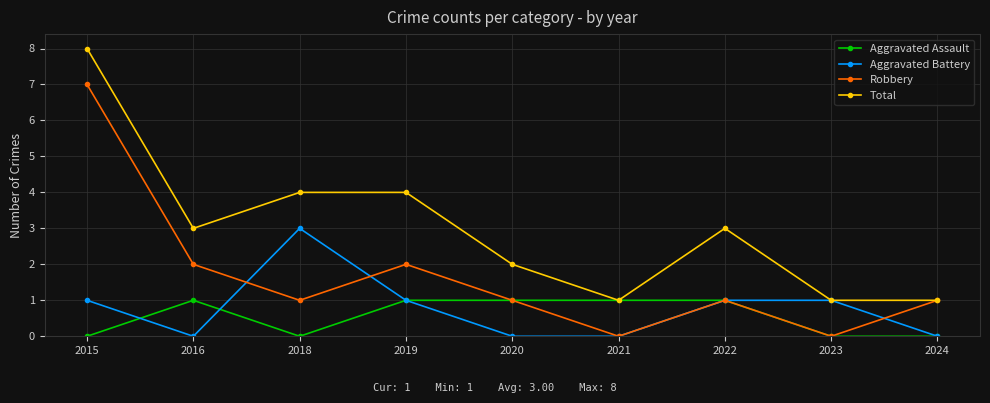

Reading left to right, extract all data points from this chart.

Aggravated Assault: 2015=0	2016=1	2018=0	2019=1	2020=1	2021=1	2022=1	2023=0	2024=0
Aggravated Battery: 2015=1	2016=0	2018=3	2019=1	2020=0	2021=0	2022=1	2023=1	2024=0
Robbery: 2015=7	2016=2	2018=1	2019=2	2020=1	2021=0	2022=1	2023=0	2024=1
Total: 2015=8	2016=3	2018=4	2019=4	2020=2	2021=1	2022=3	2023=1	2024=1